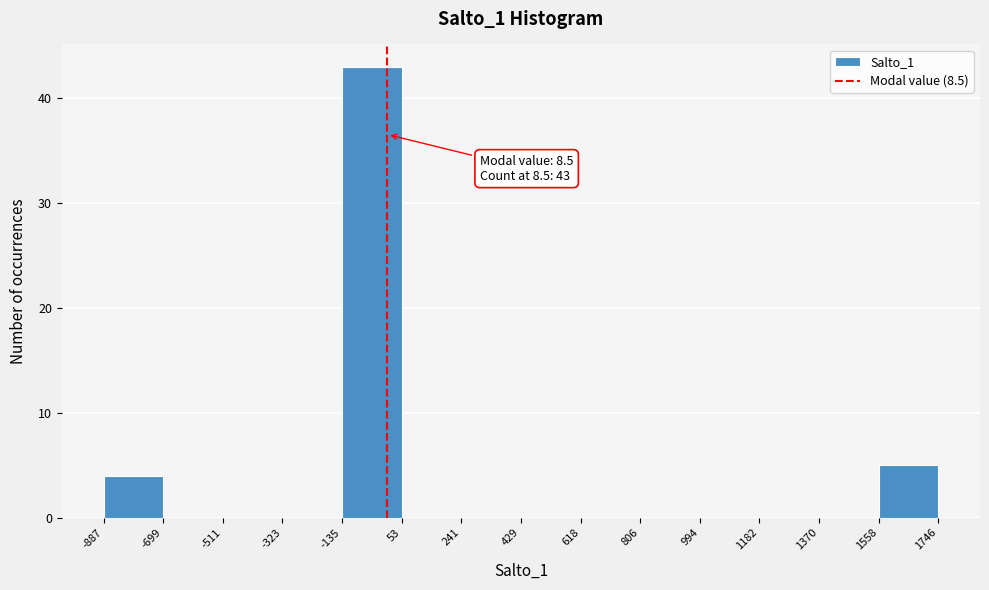

Over which range of the x-axis is the bar tallest?

-135 to 53